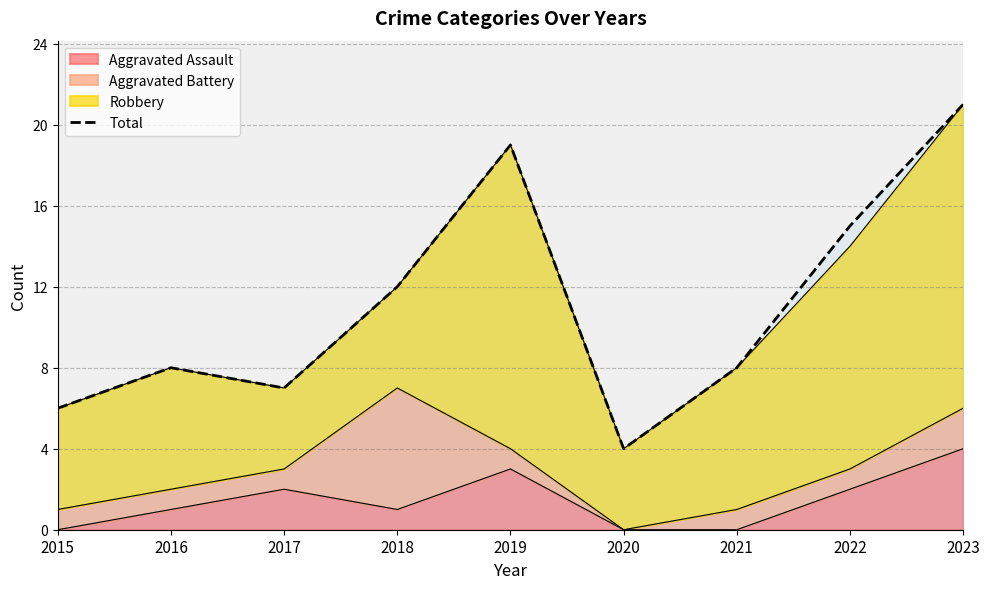

Between 2016 and 2023, which is larger?

2023